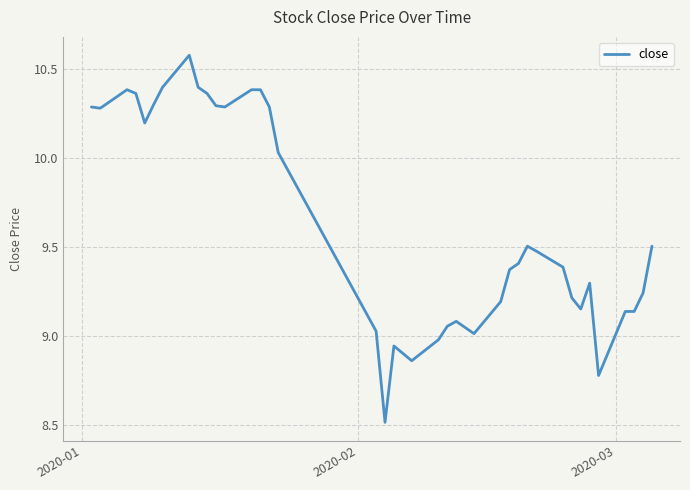

What is the difference between the maximum and minimum values?

2.1